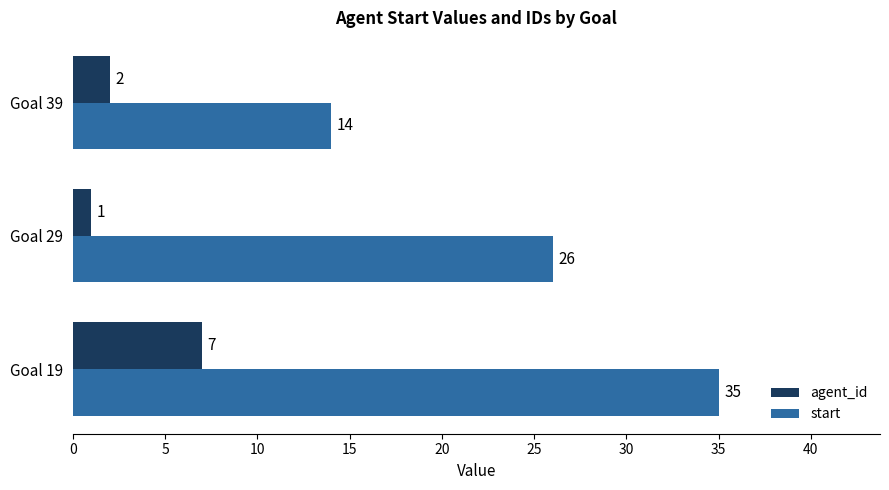

What is the total value across all series at Goal 19?

42